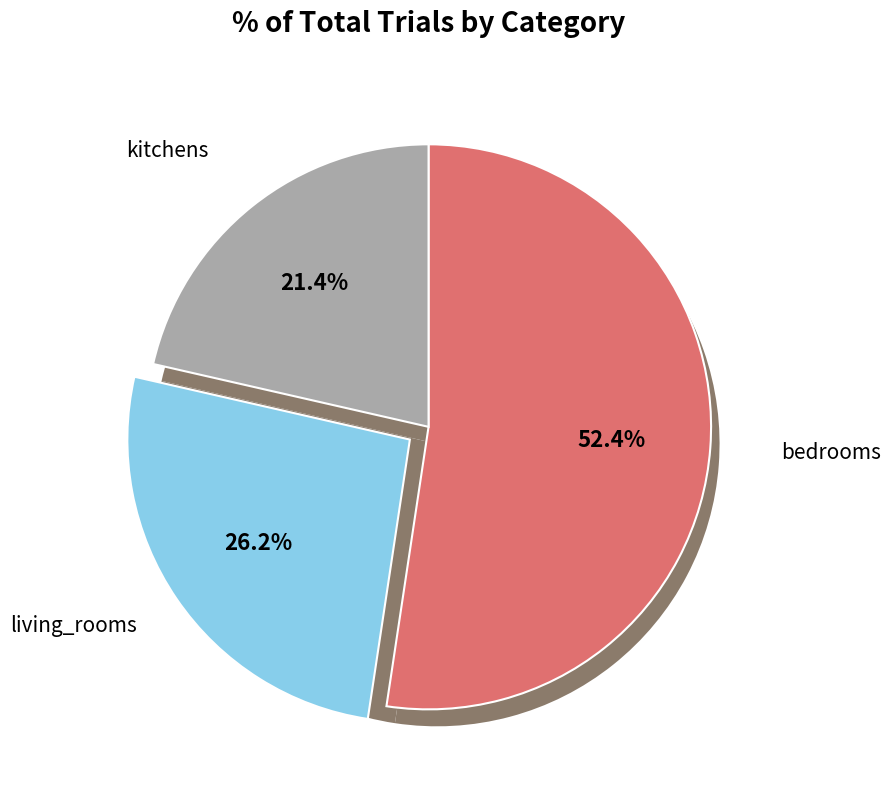

True or false: kitchens accounts for 21% of the total.

True